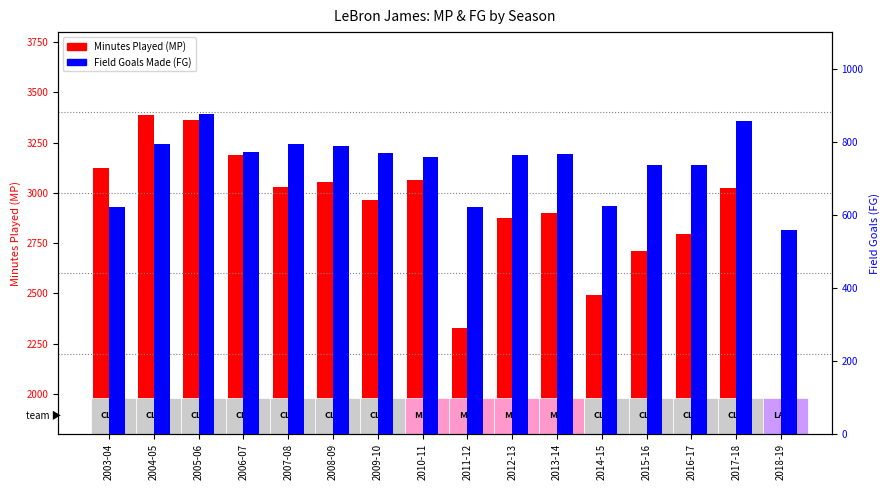

How many values in the FG (Field Goals) series exceed 767?

7